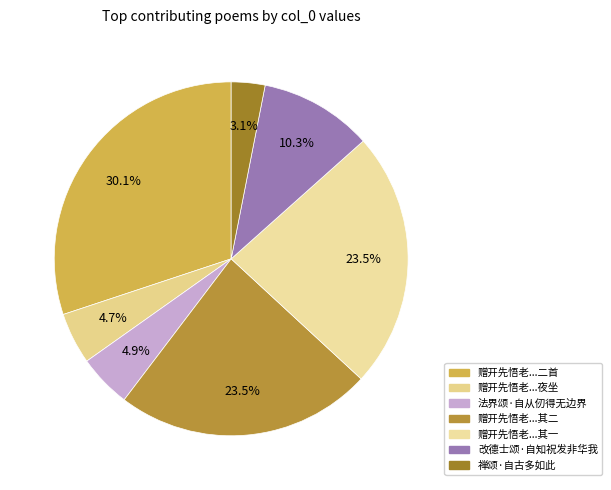

Which category has the biggest portion of the pie?

赠开先悟老悟老述情三颂自持淡泊不事化缘夜坐举枯木话二首